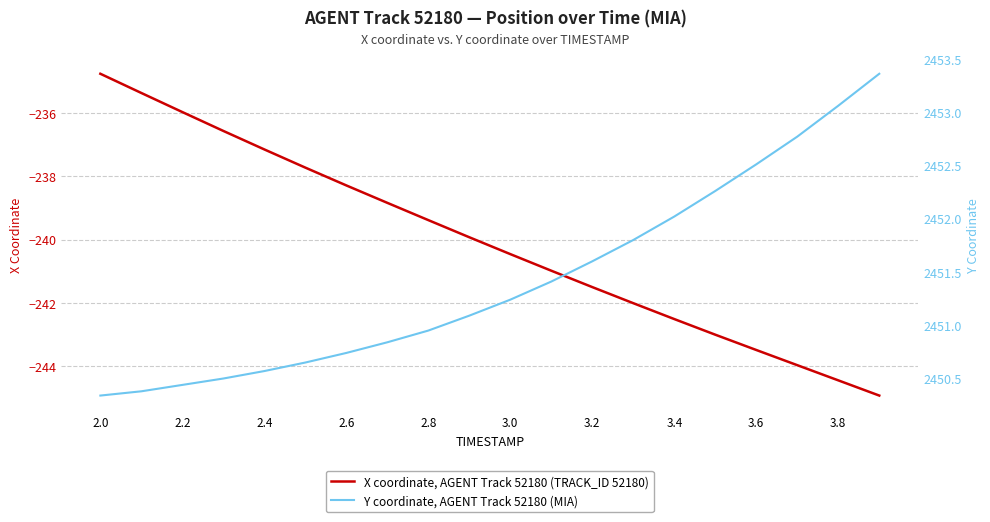

At which label does X coordinate, AGENT Track 52180 (TRACK_ID 52180) first exceed -239?

2.0